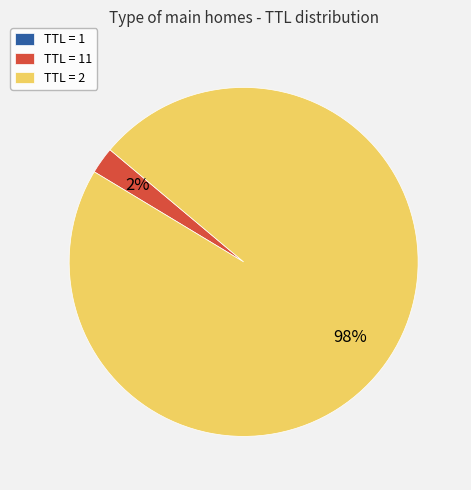

To the nearest percent, what portion does TTL = 2 represent?

98%